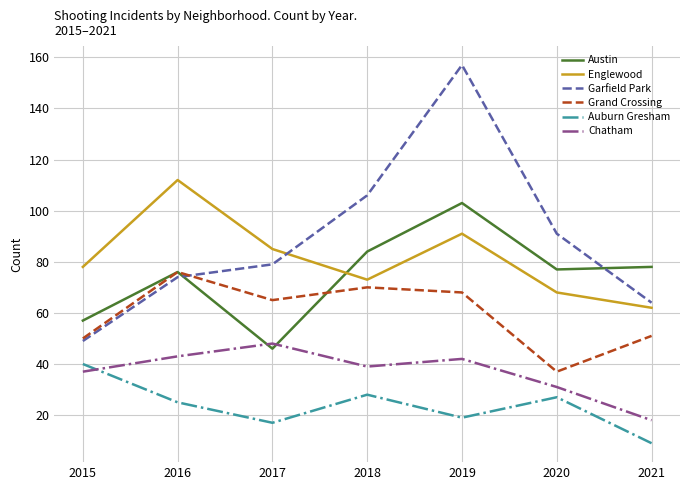

Is it true that Auburn Gresham equals 4 at 2019?

False